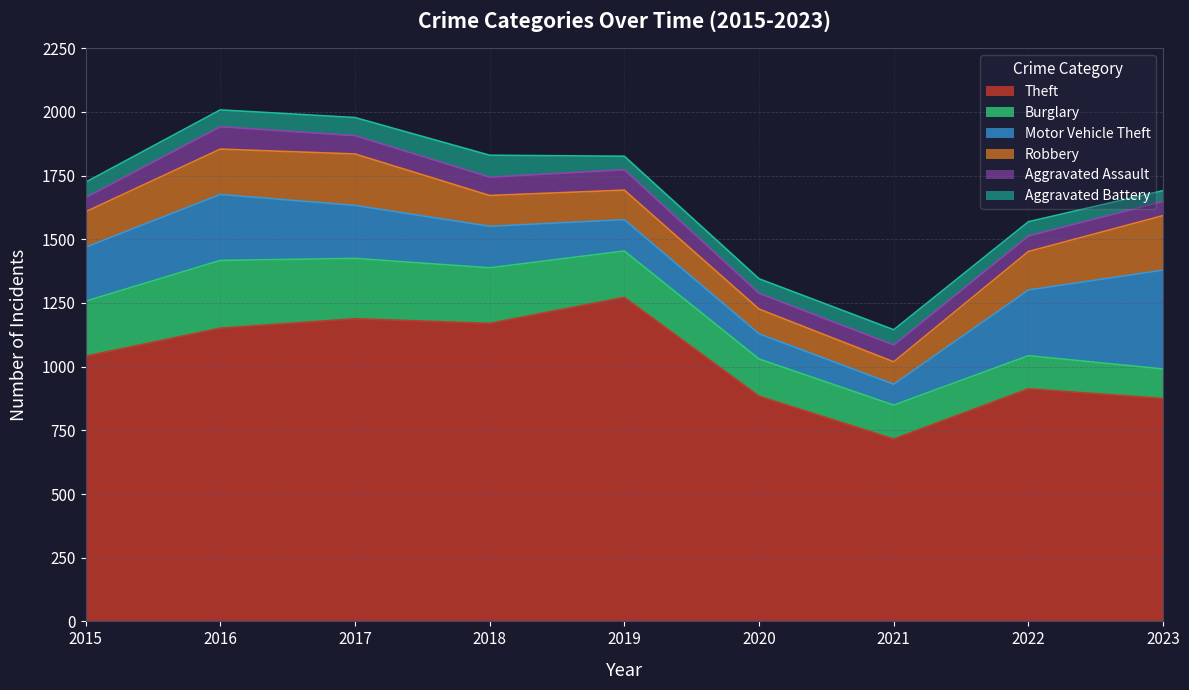

At which label is Robbery closest to 151?

2022